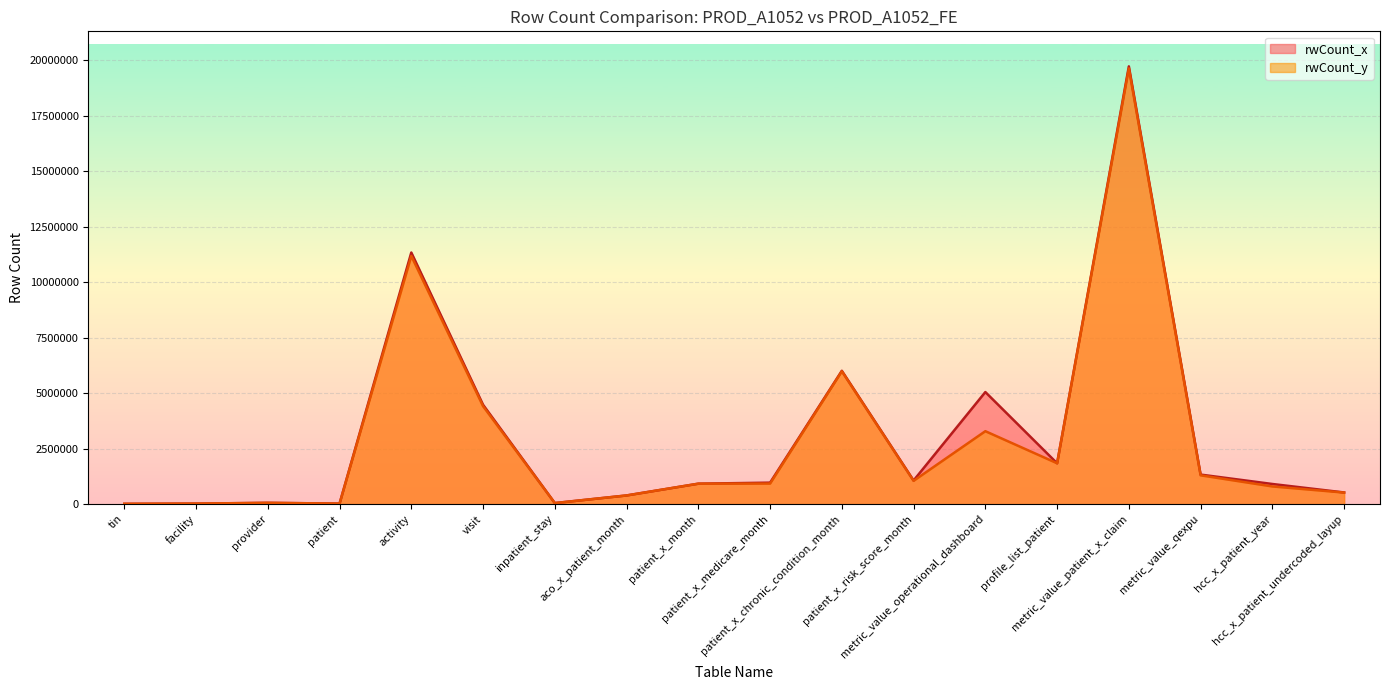

What is the approximate value of rwCount_x at patient_x_chronic_condition_month, to the nearest 50?

6007650